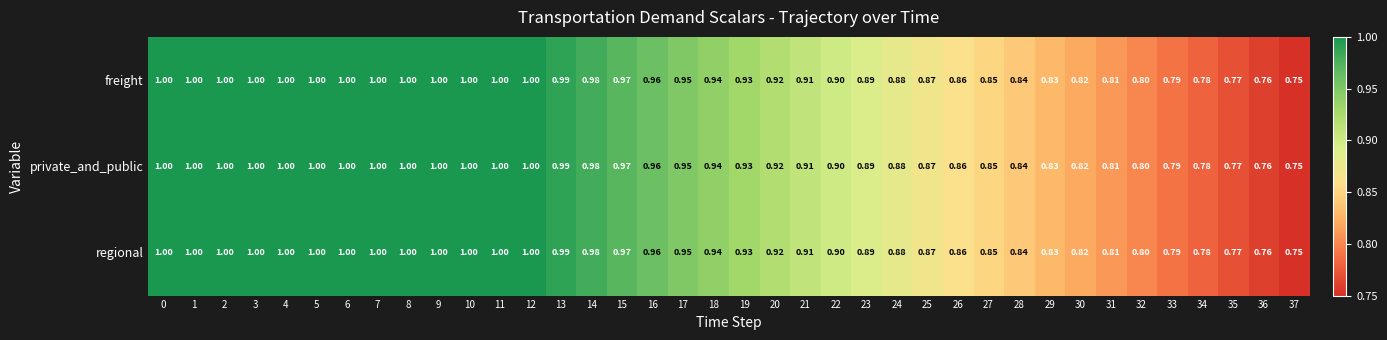

What is the maximum value shown in the chart?

1.0